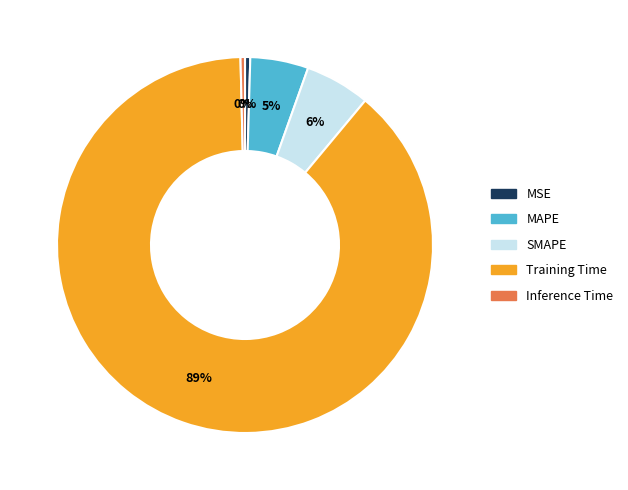

Combined, do Training Time and Inference Time account for over 50%?

Yes